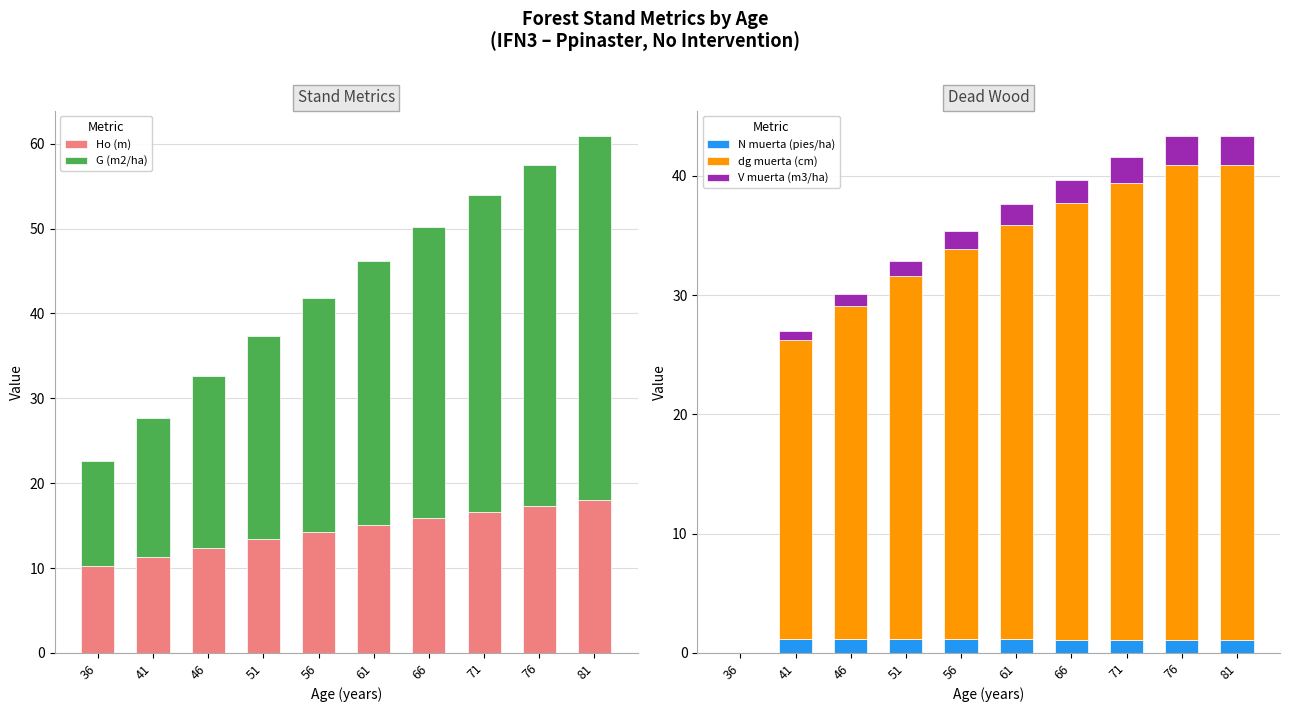

Read the dg muerta (cm) value at 41.

25.1